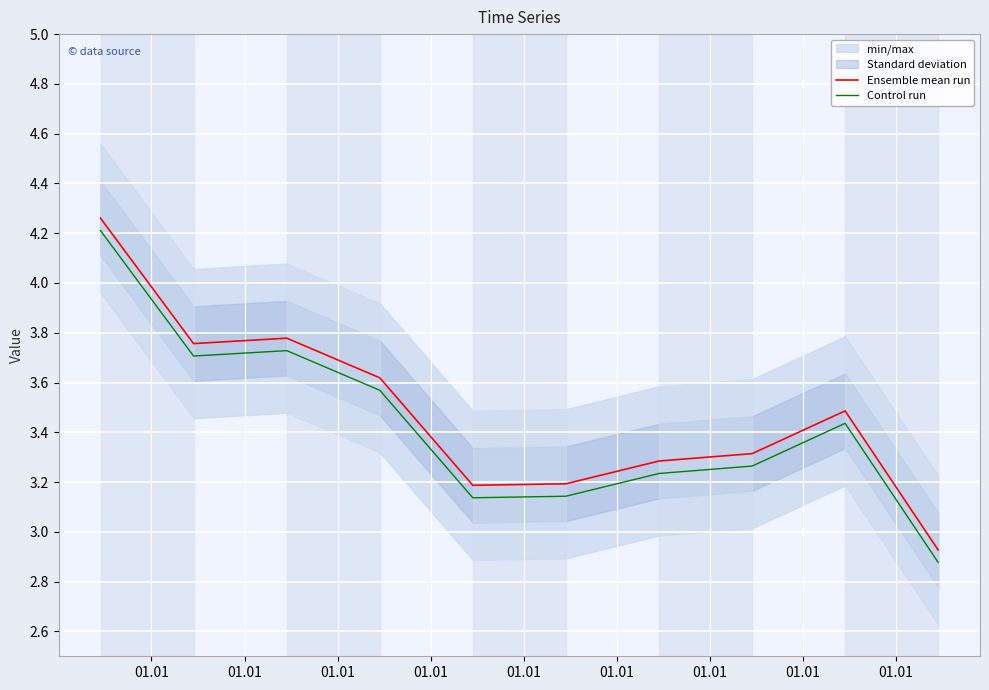

True or false: Control run and Ensemble mean run cross at least once.

False